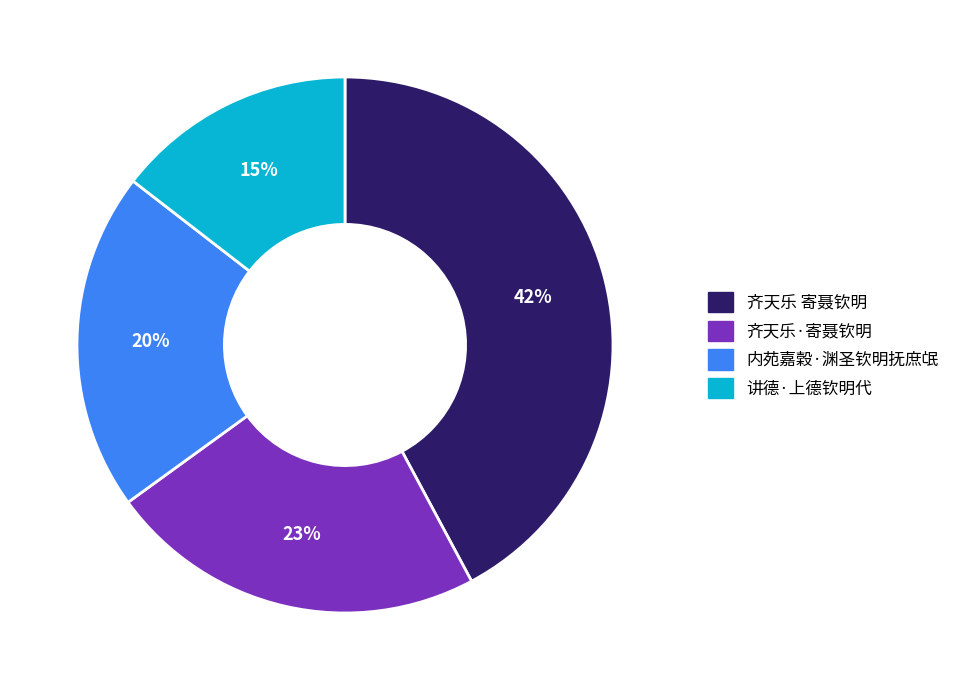

Is it true that 齐天乐 寄聂钦明 is 36% of the pie?

False